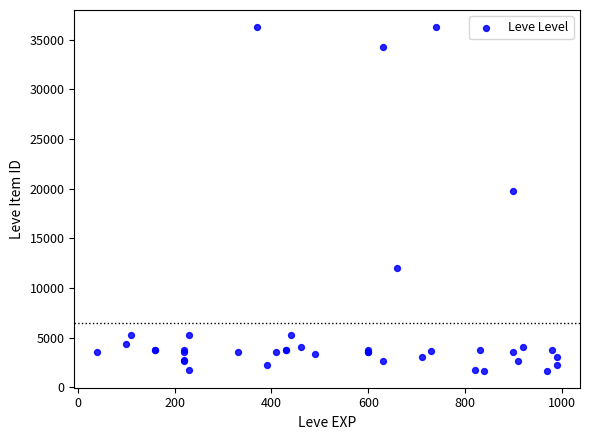

What Y value in the scatter plot is closest to 18967?

19744